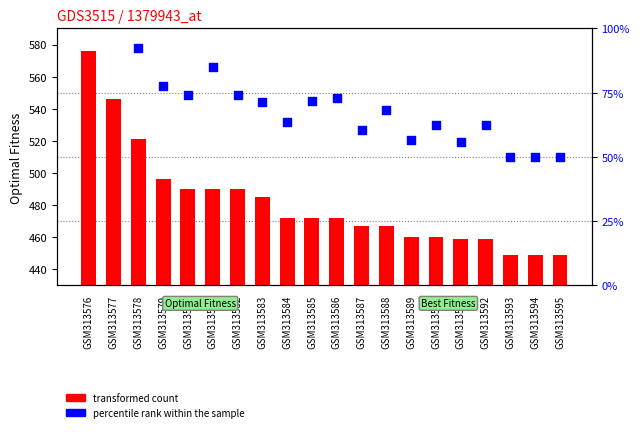

What are all the series names shown in the legend?

transformed count, percentile rank within the sample